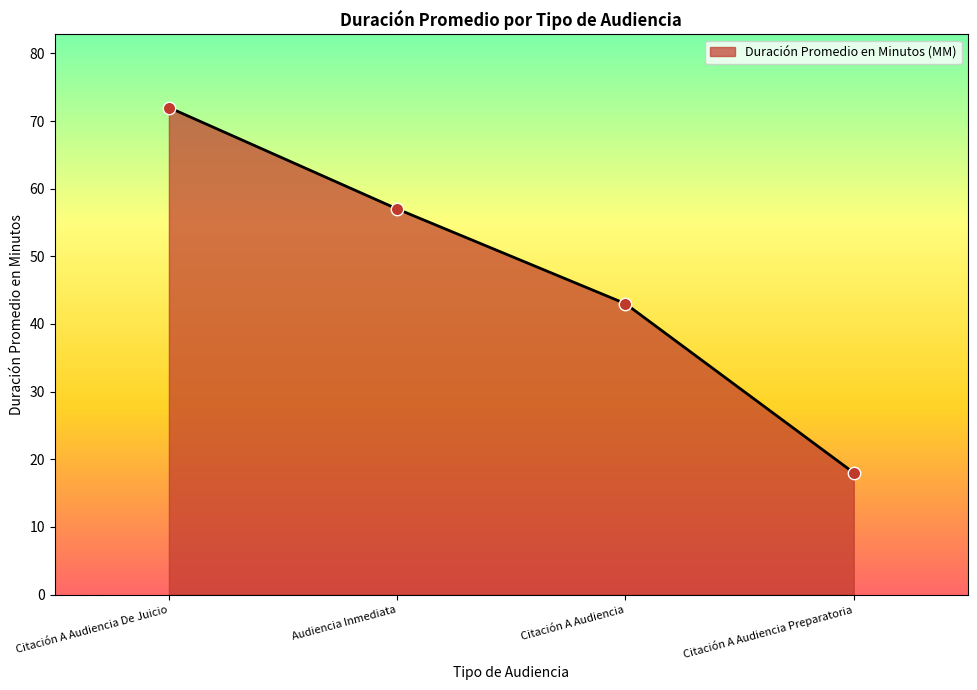

Between Citación A Audiencia and Citación A Audiencia De Juicio, which is larger?

Citación A Audiencia De Juicio